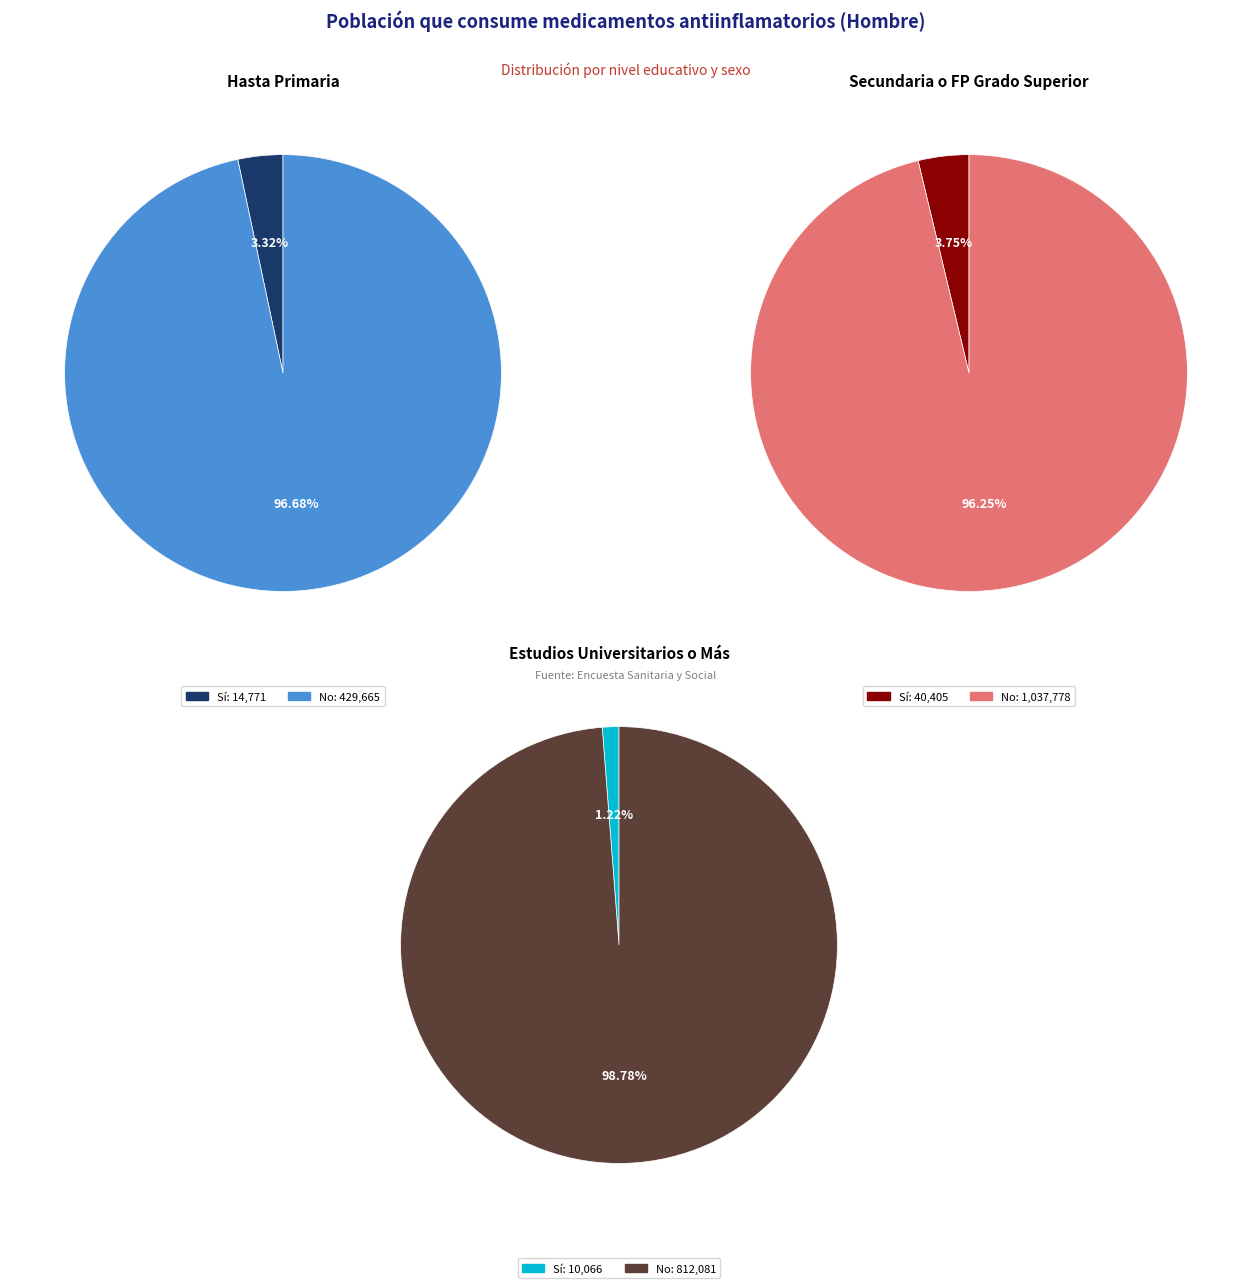

What is the smallest slice in the pie chart?

Universitarios o más - Sí